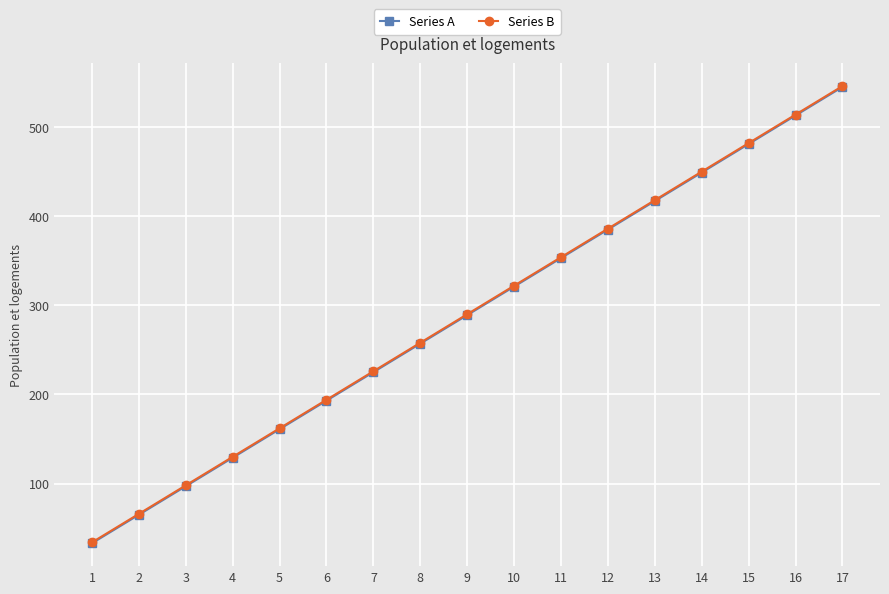

True or false: Series A and Series B intersect in this chart.

False